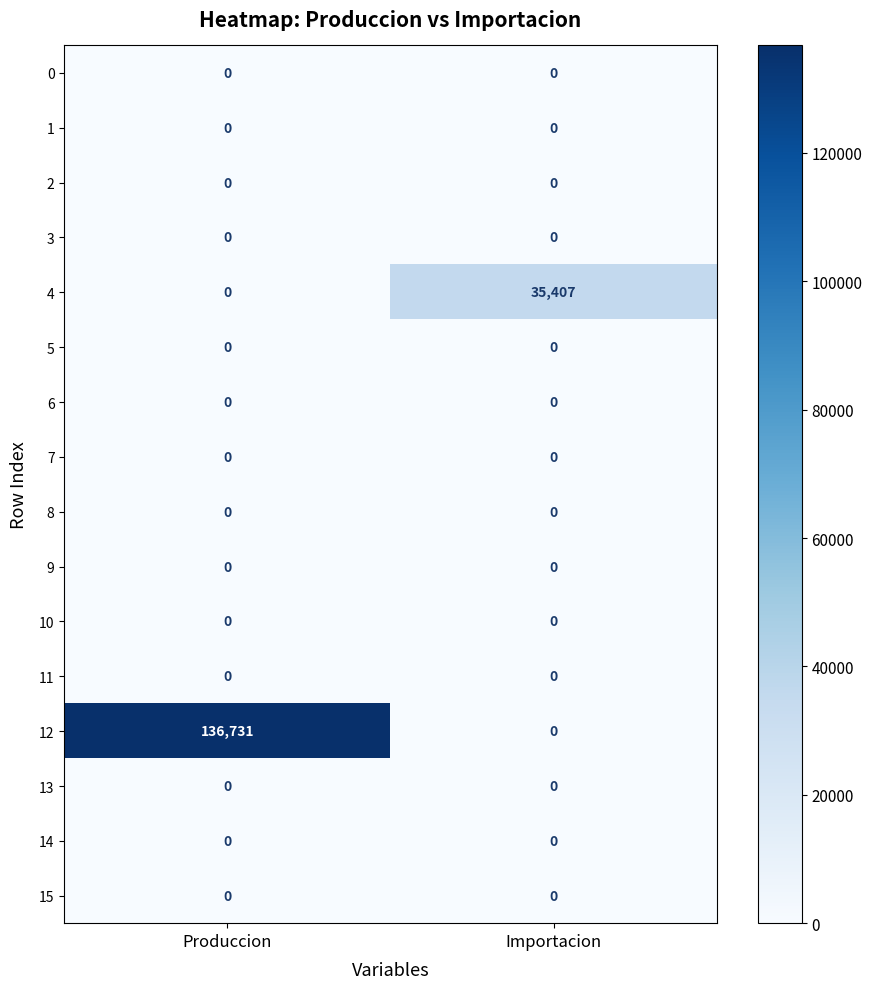

The value of 12 at Importacion is 0. True or false?

True